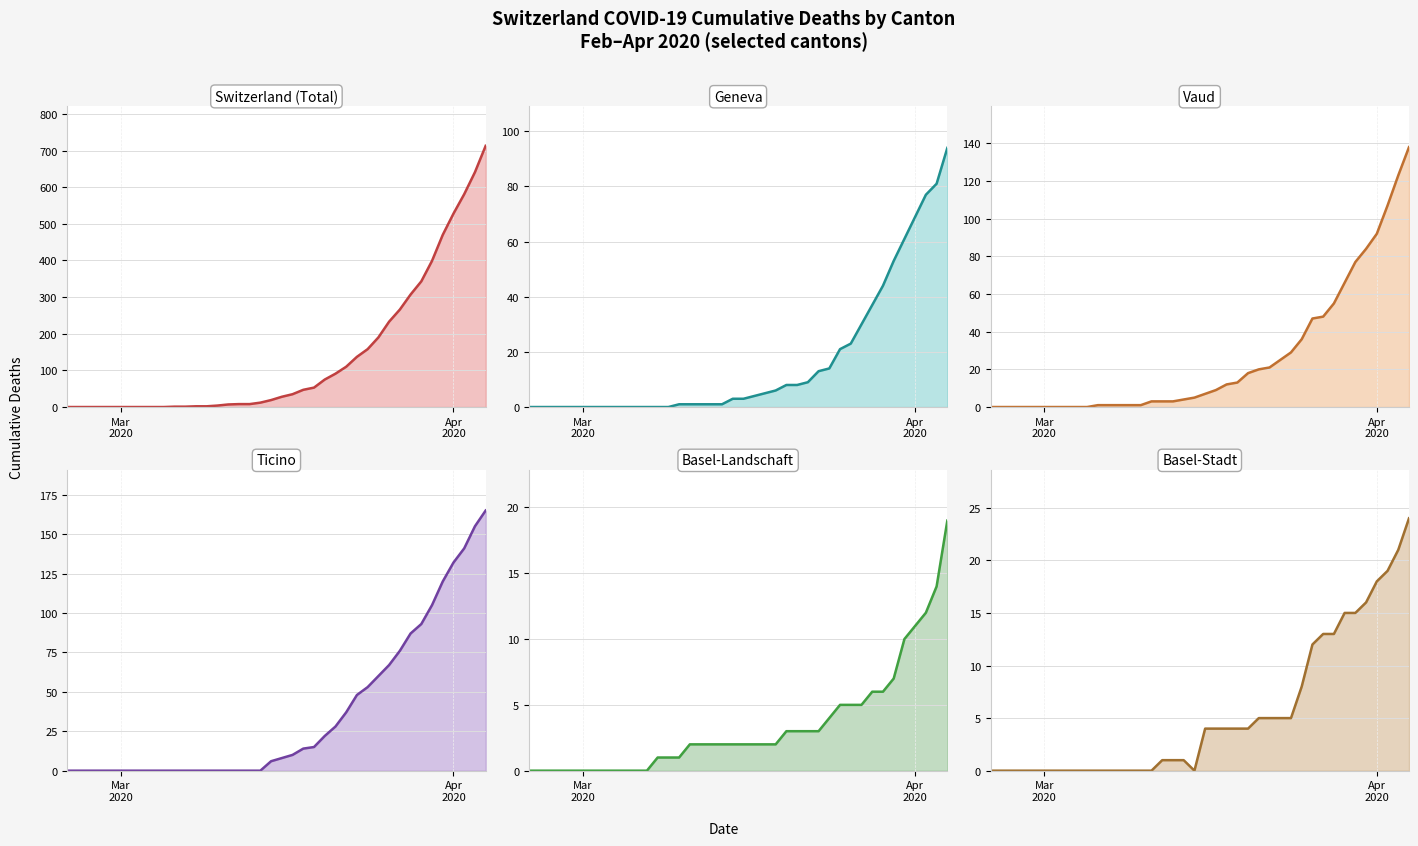

What is the difference between the maximum and minimum values in the VD series?

138